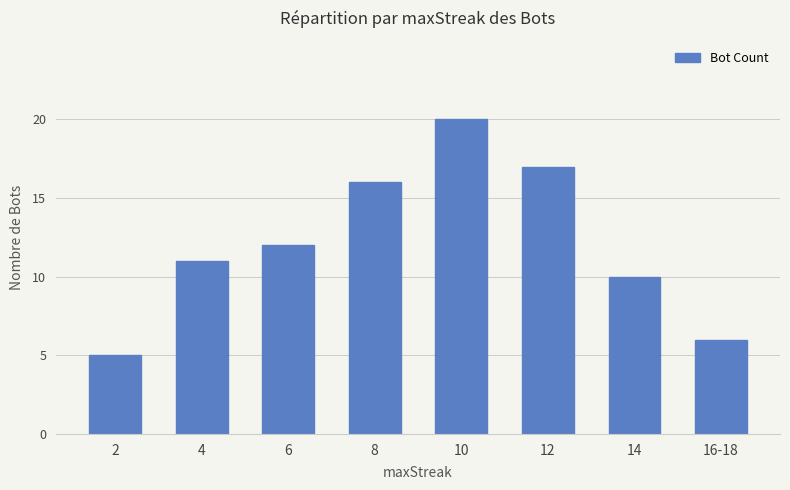

Reading left to right, what are all the values shown in this chart?

5	11	12	16	20	17	10	6